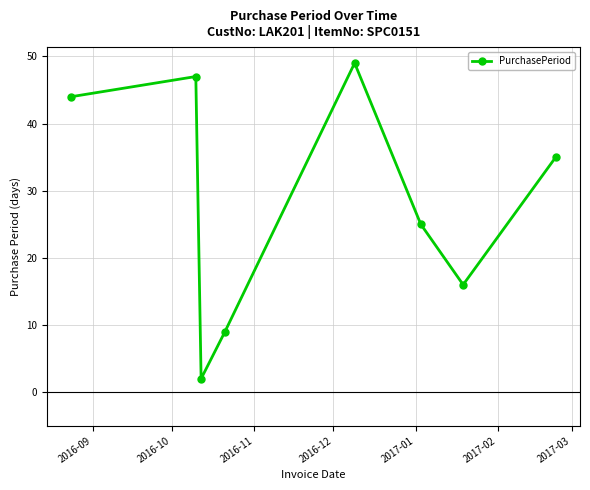

What is the greatest value displayed?

49